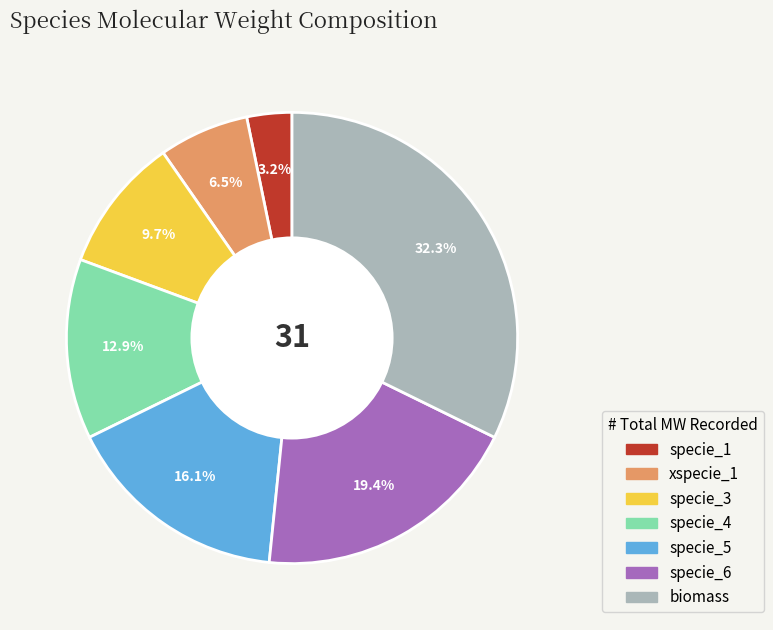

To the nearest percent, what is the difference between the specie_6 and biomass slice percentages?

13%